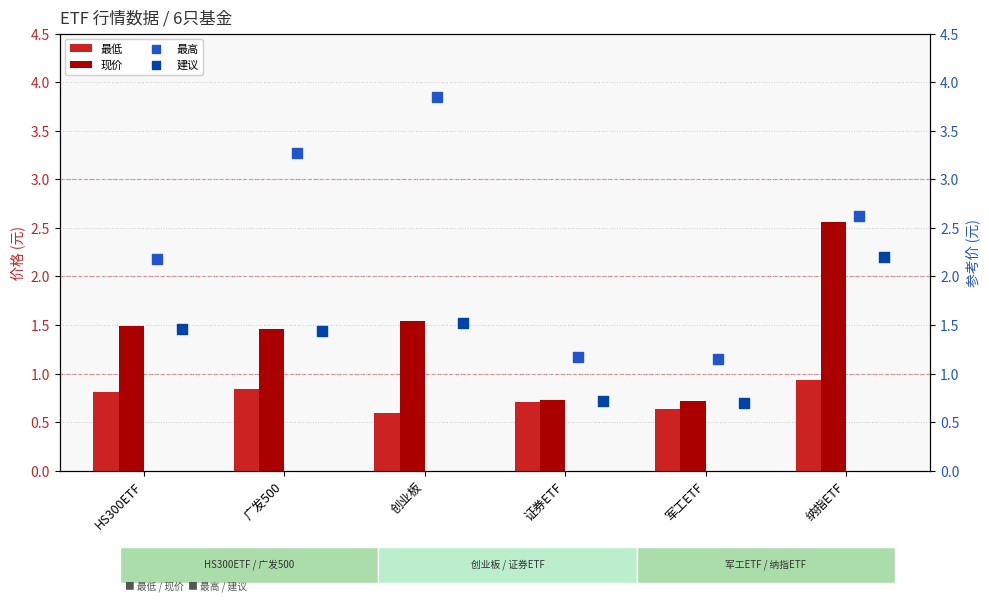

What is the difference between the maximum and minimum values in the 最低 series?

0.3